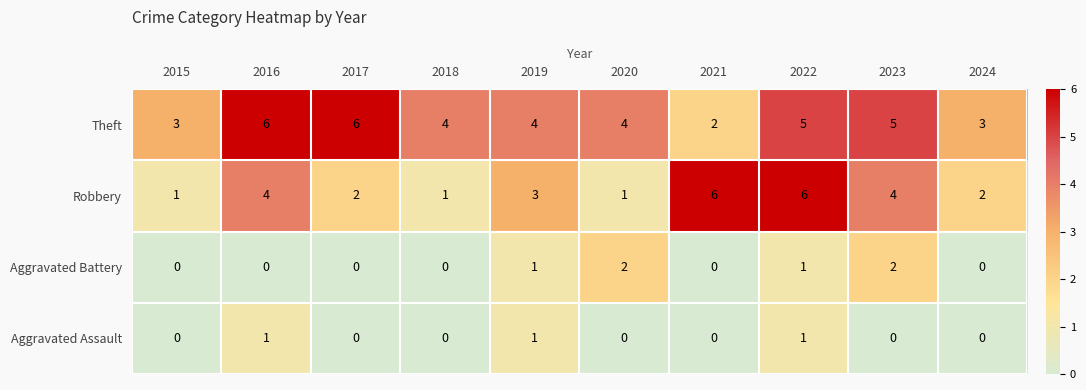

Which series has the largest range (max minus min)?

Robbery